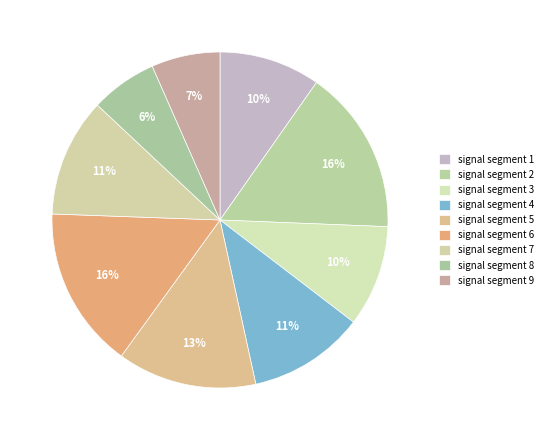

Count the number of slices in the pie.

9